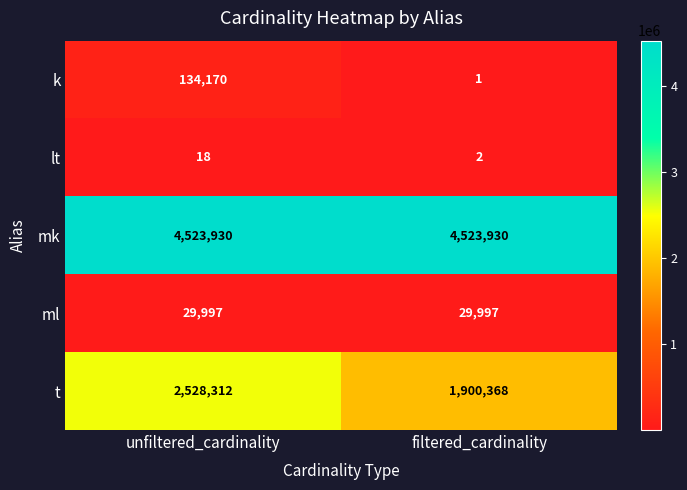

How many categories are shown in the chart?

2